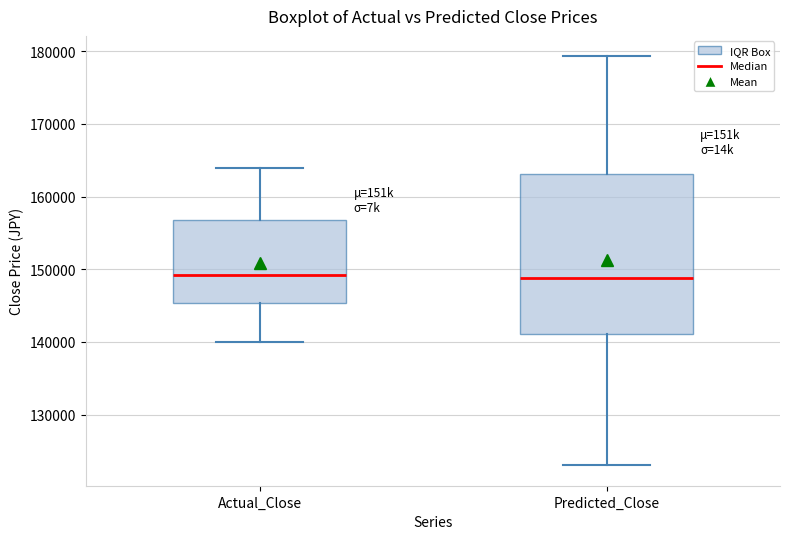

Comparing the boxes themselves (not the whiskers), which one is the tallest?

Predicted_Close